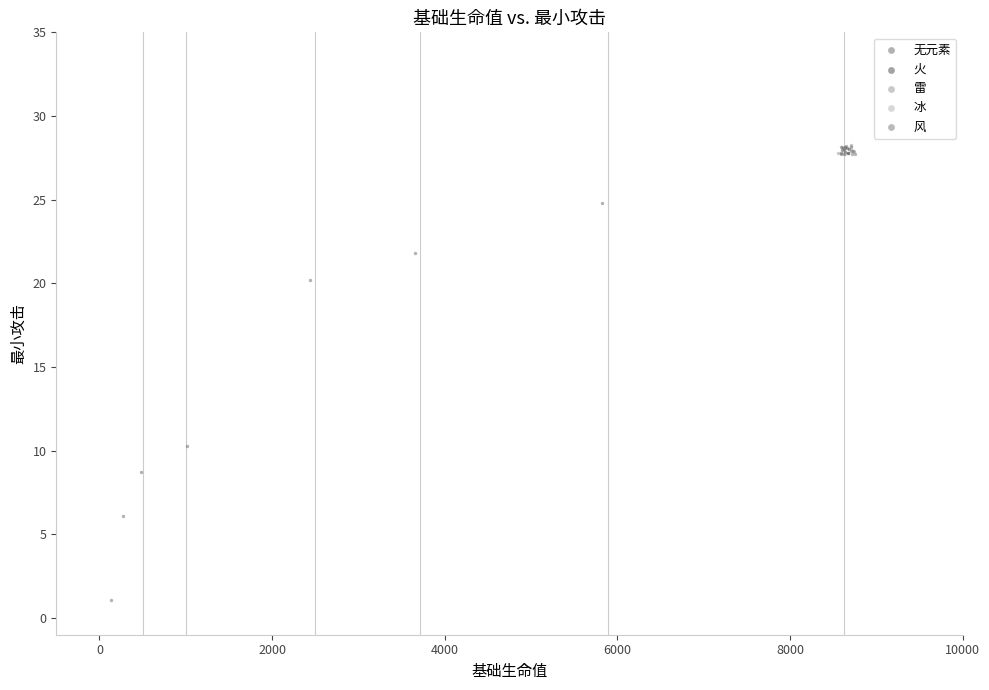

What are all the series names shown in the legend?

无元素, 火, 雷, 冰, 风